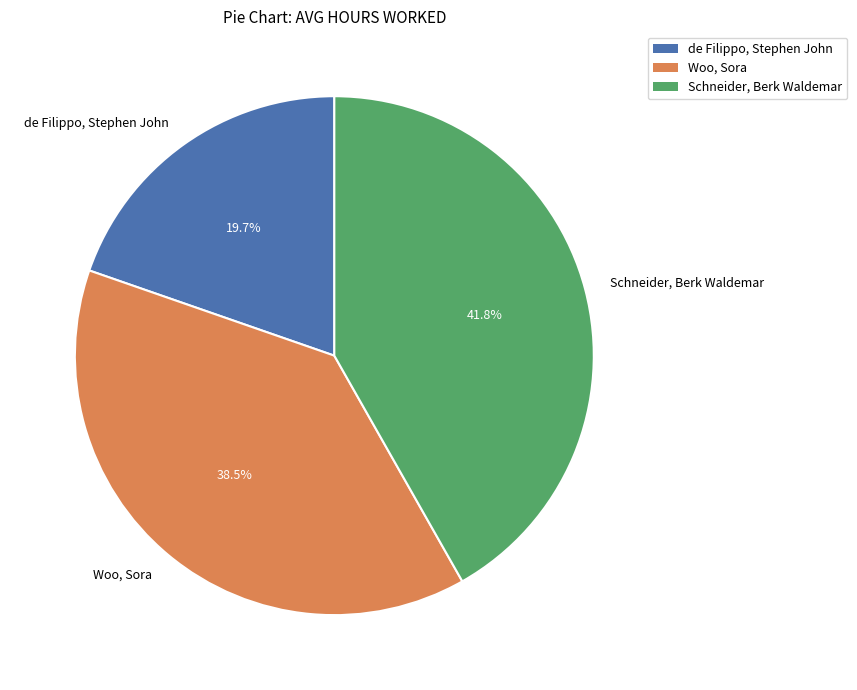

What percentage is the de Filippo, Stephen John slice, to the nearest percent?

20%